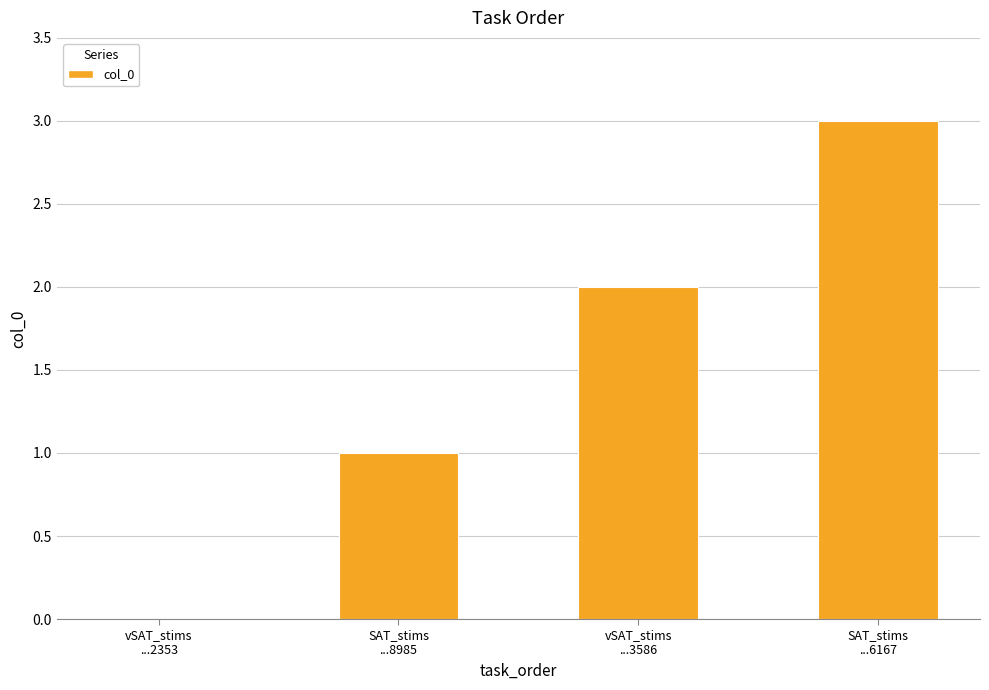

What is the maximum value shown in the chart?

3